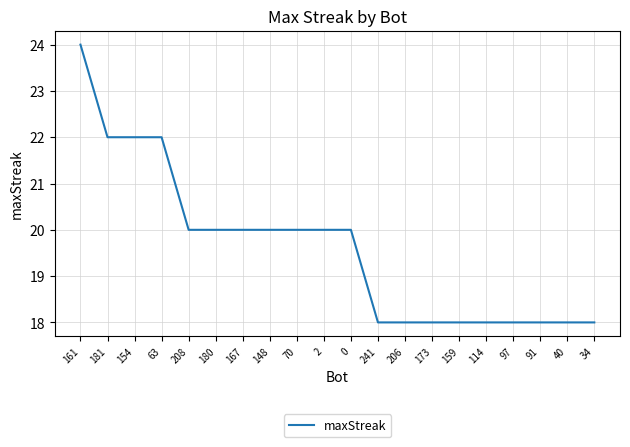

Reading left to right, extract all data points from this chart.

24	22	22	22	20	20	20	20	20	20	20	18	18	18	18	18	18	18	18	18